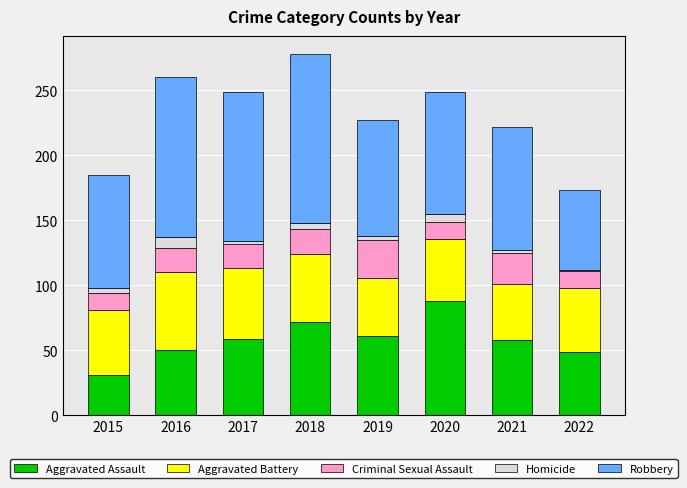

What is the total value across all series at 2020?

249